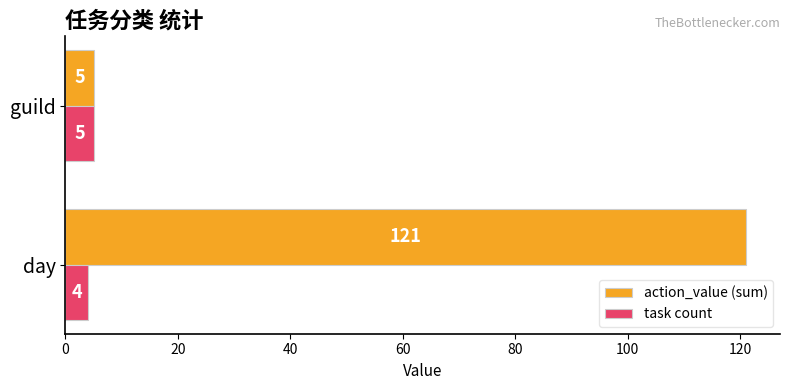

Which series has the largest total across all categories?

action_value (sum)